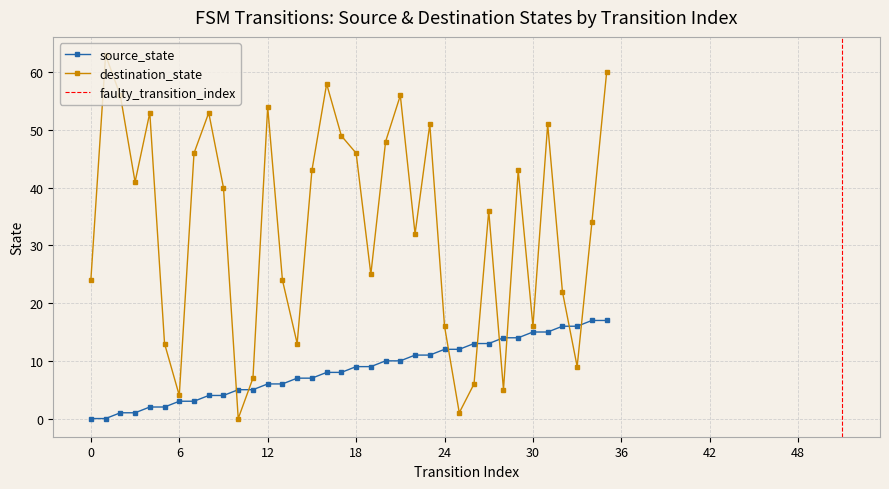

How many interior local valleys does the destination_state series have?

10